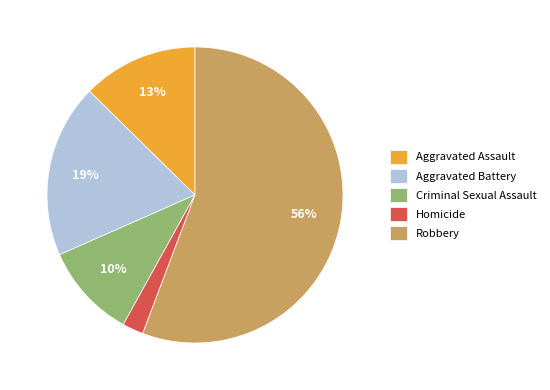

Between Criminal Sexual Assault and Robbery, which is larger?

Robbery